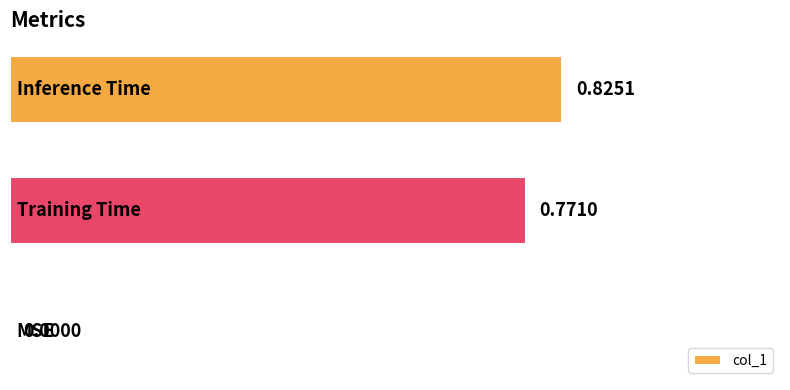

What is the sum of all values?

1.6